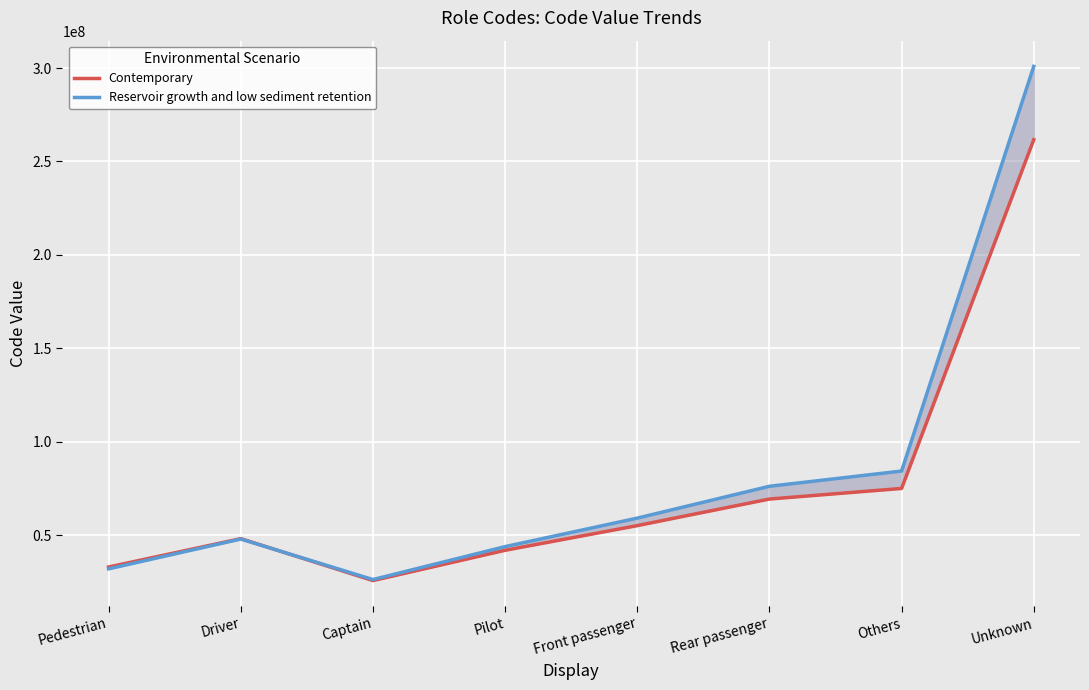

Is it true that Reservoir growth and low sediment retention equals 92247209.3 at Front passenger?

False